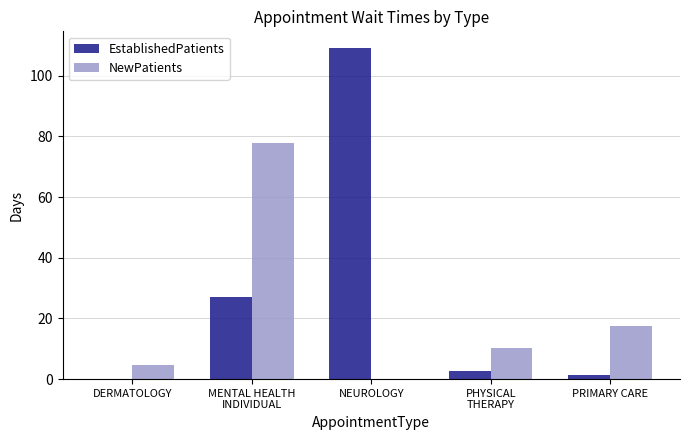

What is the total value across all series at DERMATOLOGY?

4.6